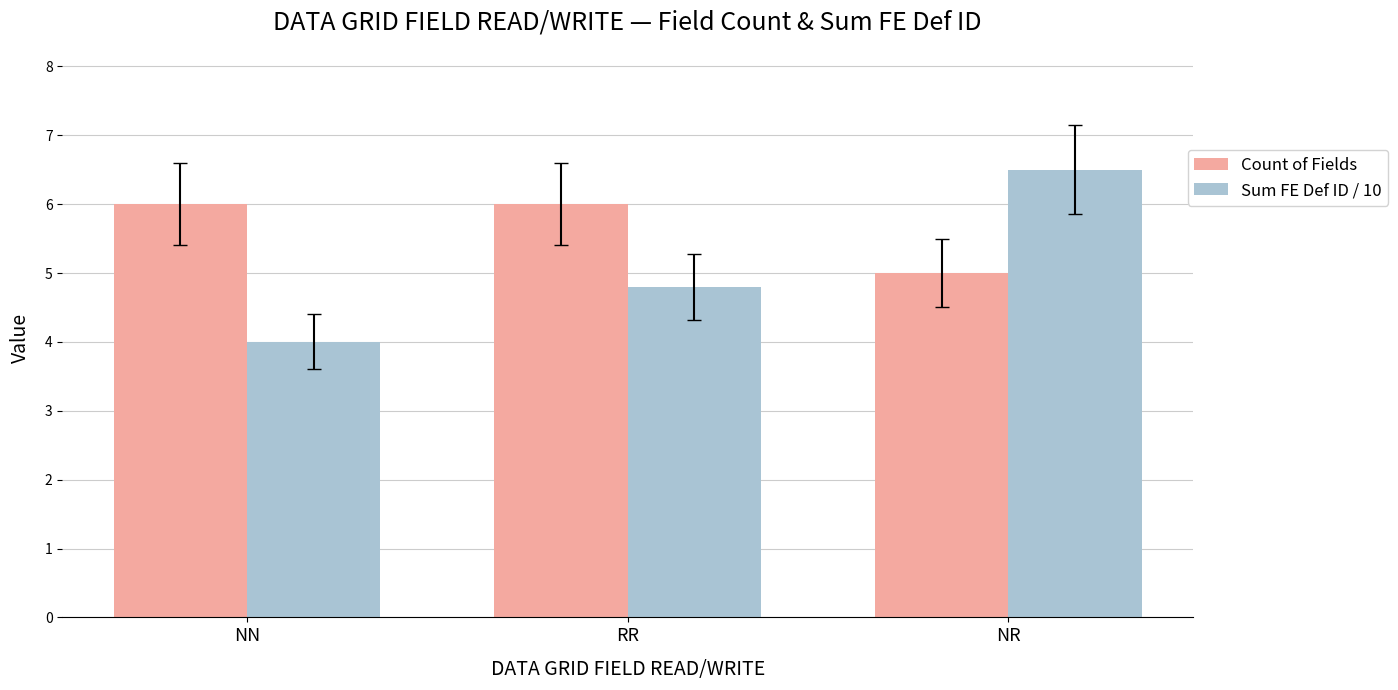

What are all the series names shown in the legend?

Count of Fields, Sum FE Def ID / 10